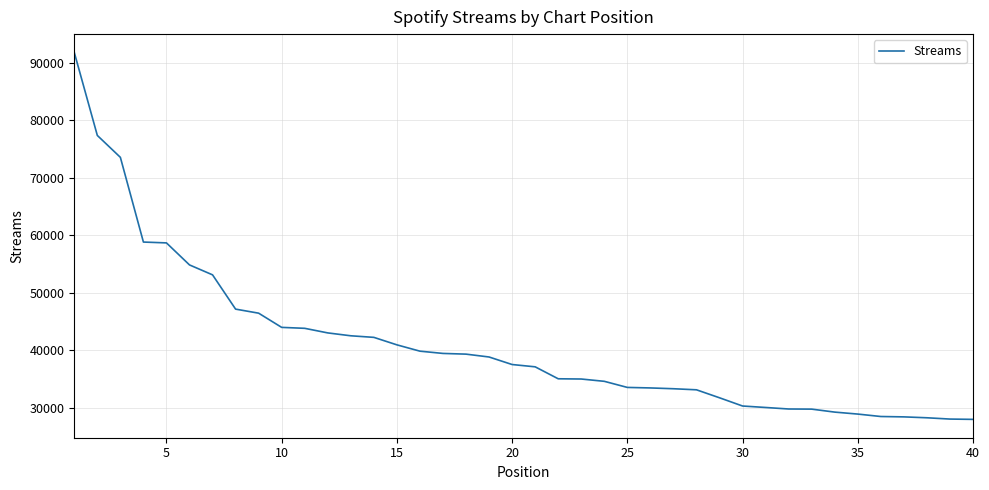

What is the difference between the maximum and minimum values?

63750